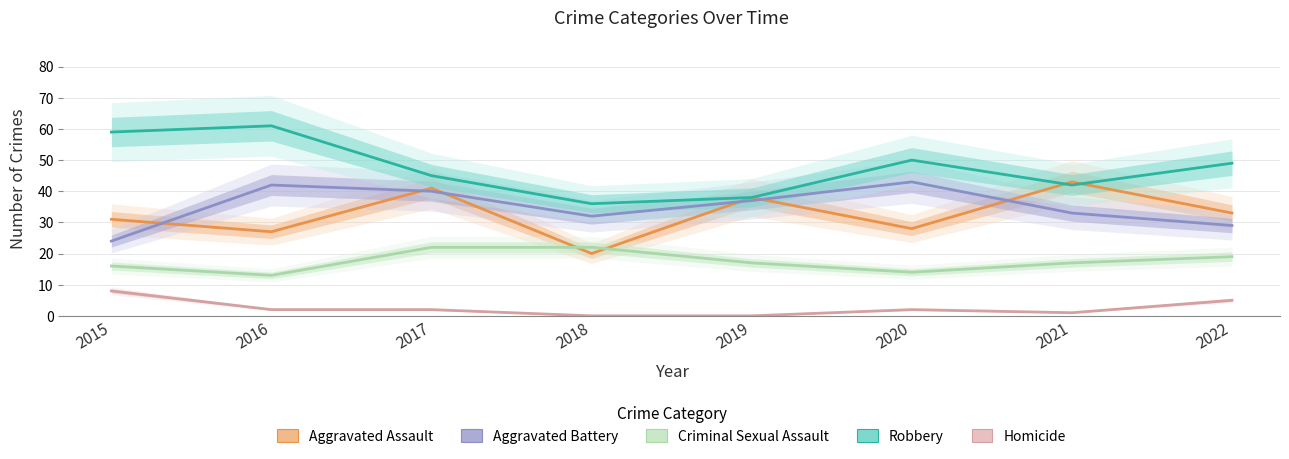

True or false: Robbery and Aggravated Battery cross at least once.

False